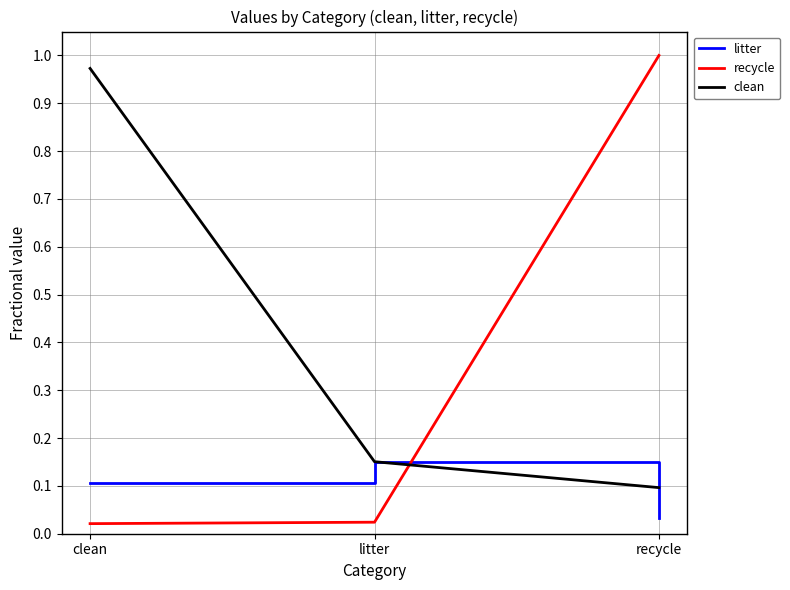

List the series in order of their overall mean, lowest first.

litter, recycle, clean